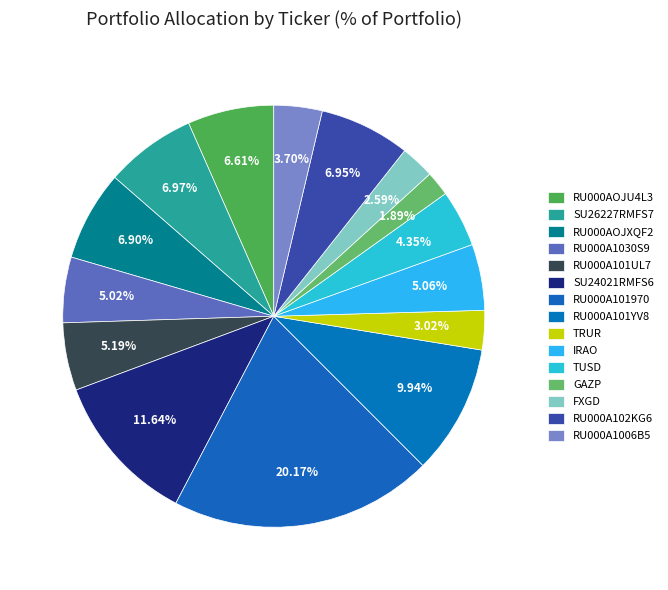

Count the number of slices in the pie.

15